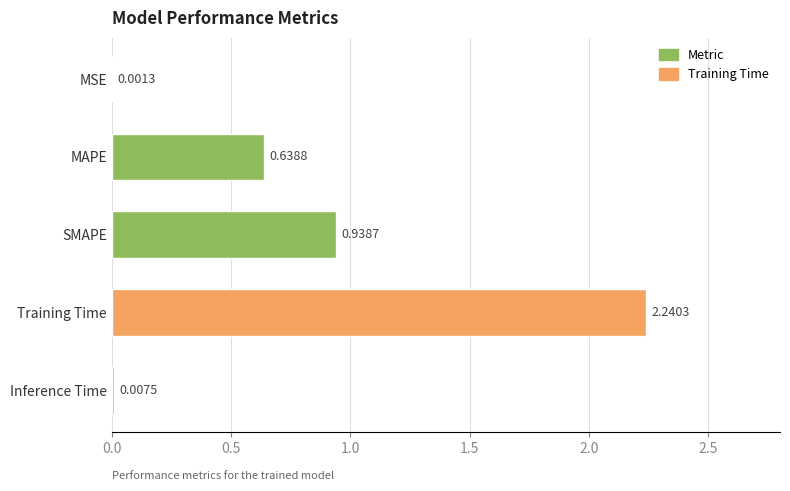

What is the average value?

0.8